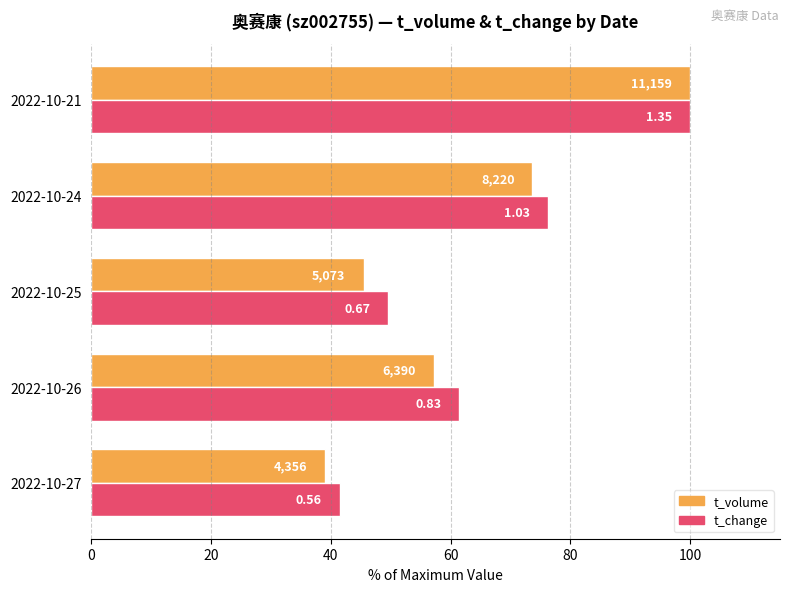

What are all the series names shown in the legend?

t_volume, t_change